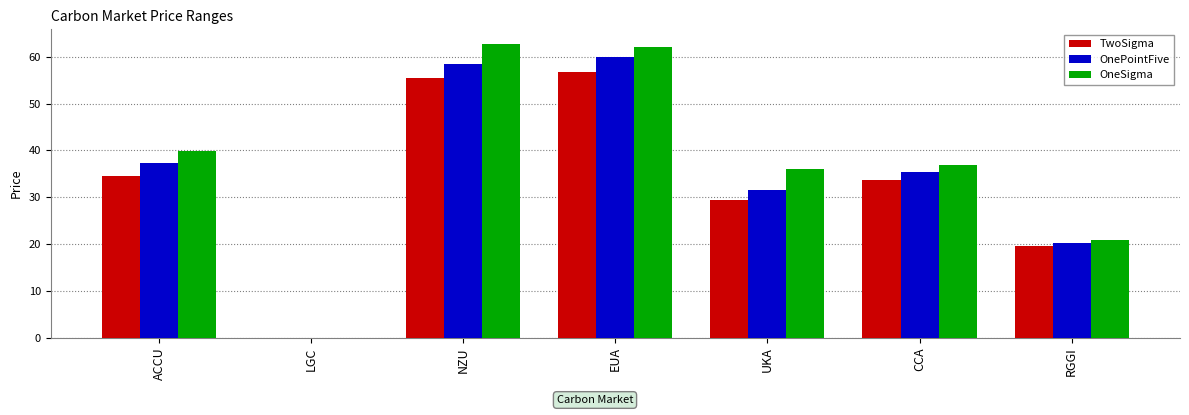

The OnePointFive series shows 48.0 at CCA. True or false?

False